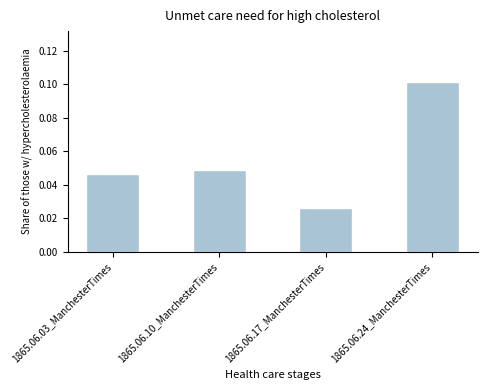

What is the label of the 3rd bar from the right?

1865.06.10_ManchesterTimes